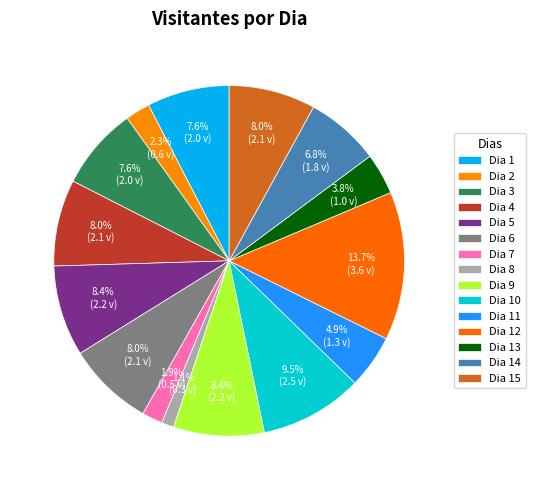

Count the number of slices in the pie.

15